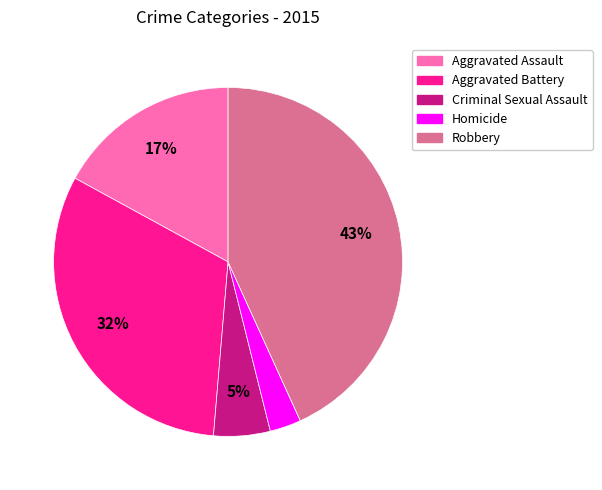

Is there a majority slice in this chart?

No